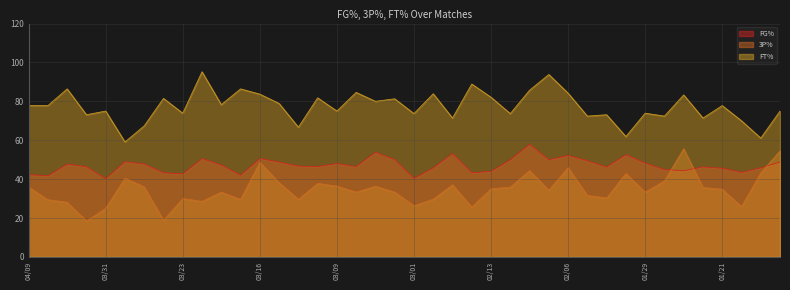

How many data points in FT% are above 77?

21